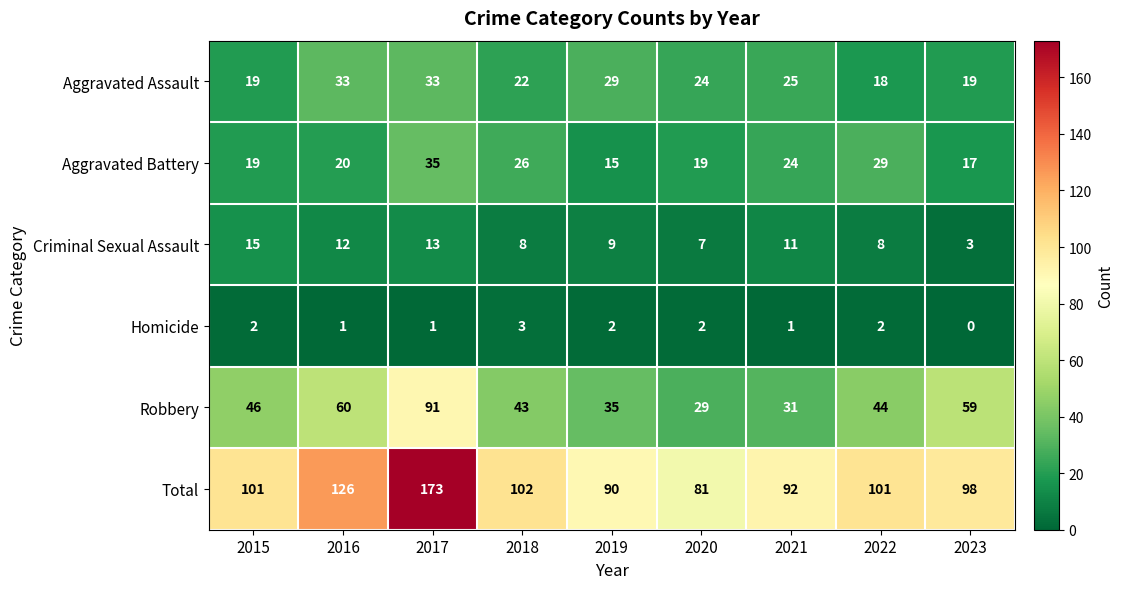

Is it true that Homicide equals -2 at 2023?

False